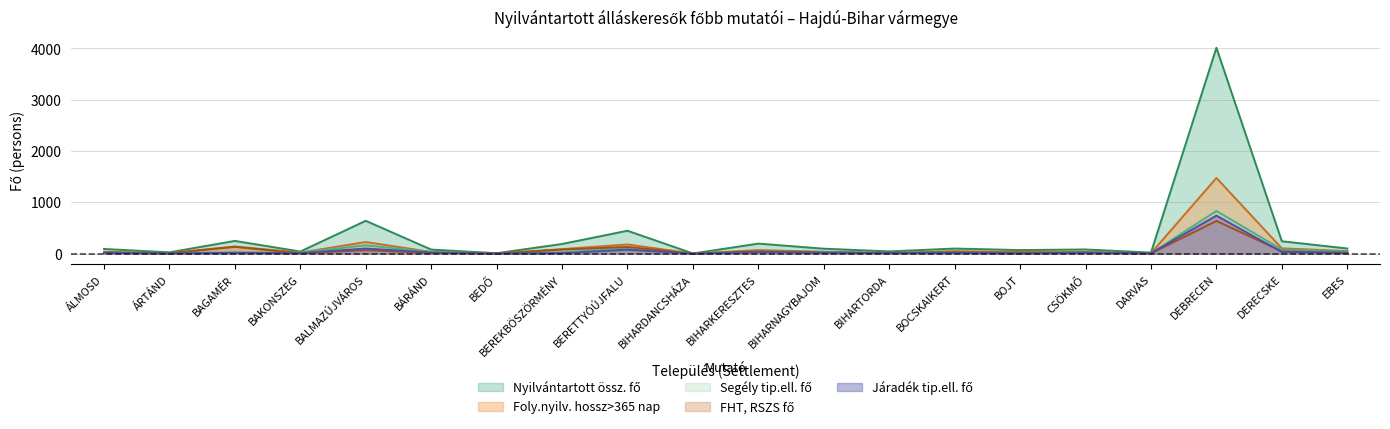

What is the label of the 5th point from the right?

CSÖKMŐ